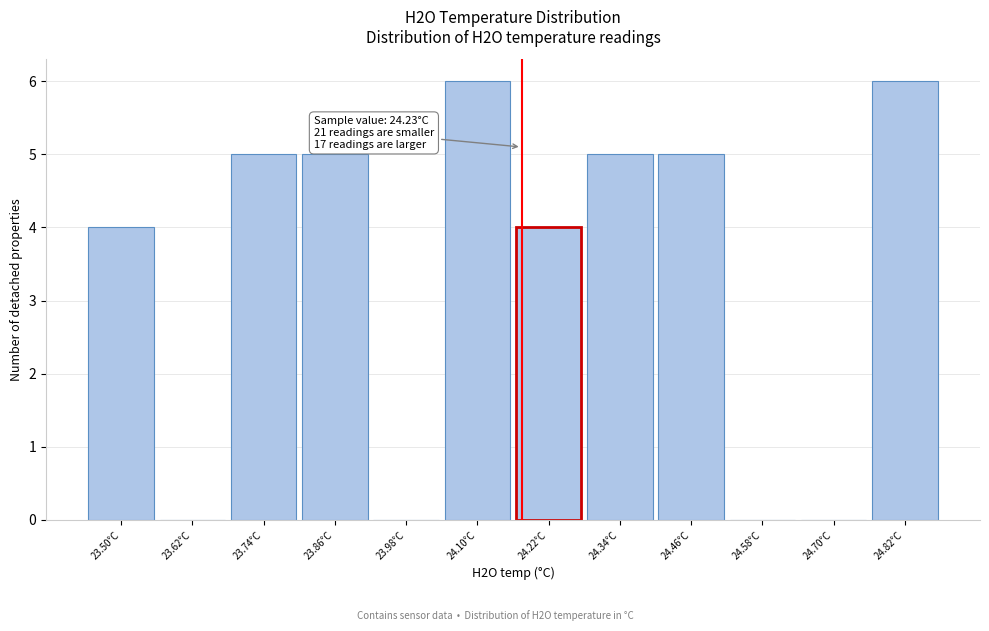

Reading left to right, list all the values displayed in this chart.

23.50°C=4	23.62°C=0	23.74°C=5	23.86°C=5	23.98°C=0	24.10°C=6	24.22°C=4	24.34°C=5	24.46°C=5	24.58°C=0	24.70°C=0	24.82°C=6